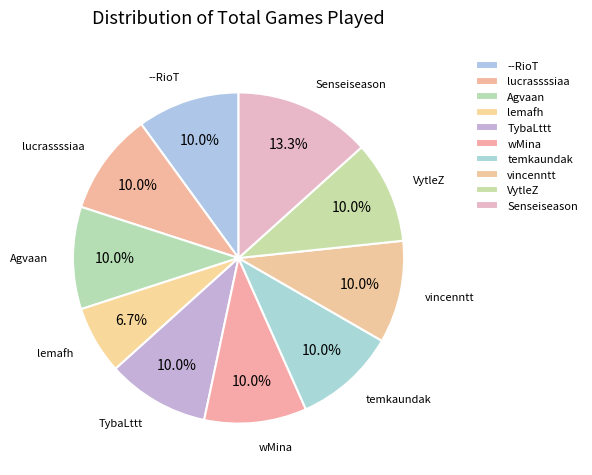

To the nearest percent, what is the difference between the largest and smallest slice percentages?

7%